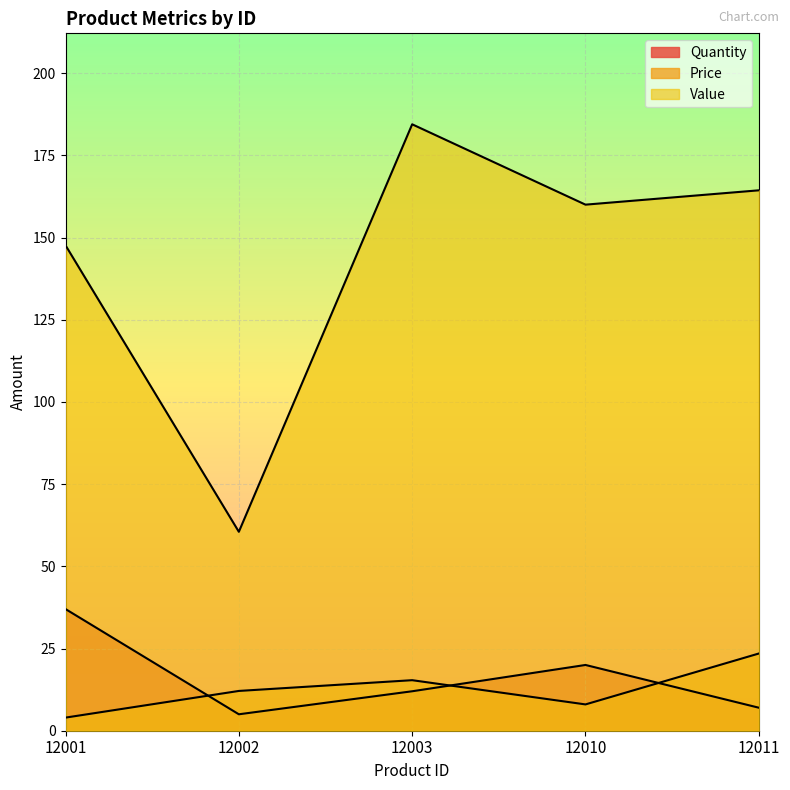

The value of Value at 12011 is 164.4. True or false?

True